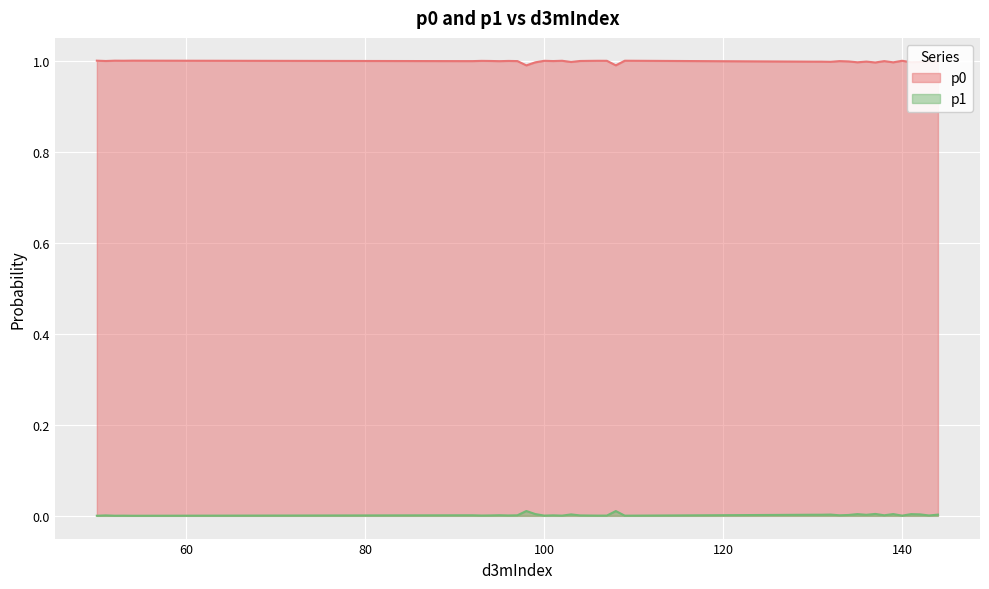

What is the sum of the p0 values at 138 and 96?

2.0